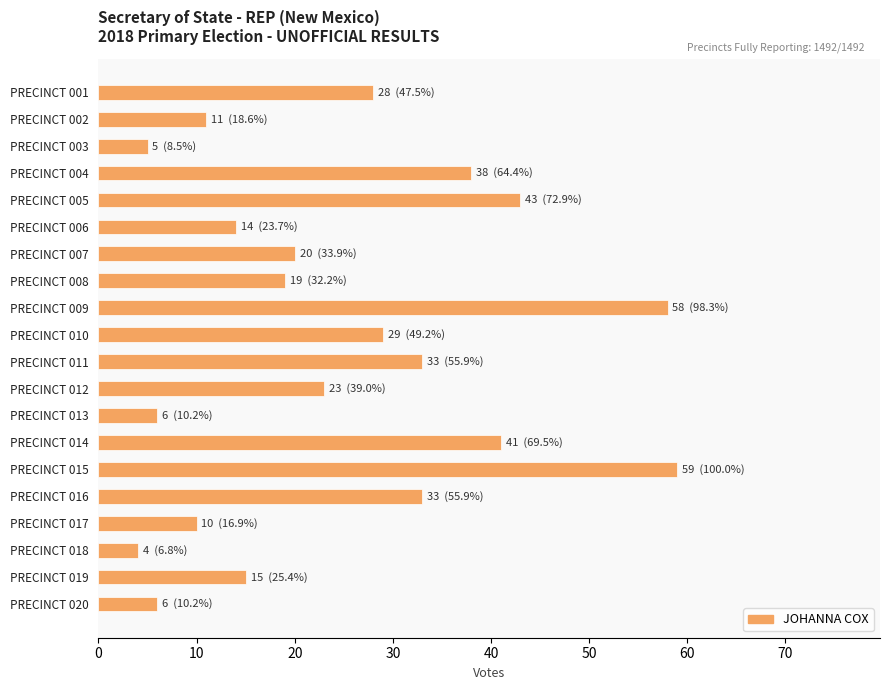

Reading top to bottom, extract all data points from this chart.

28	11	5	38	43	14	20	19	58	29	33	23	6	41	59	33	10	4	15	6